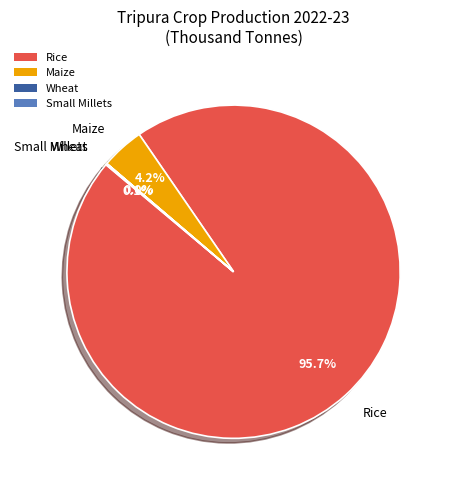

Is there a majority slice in this chart?

Yes